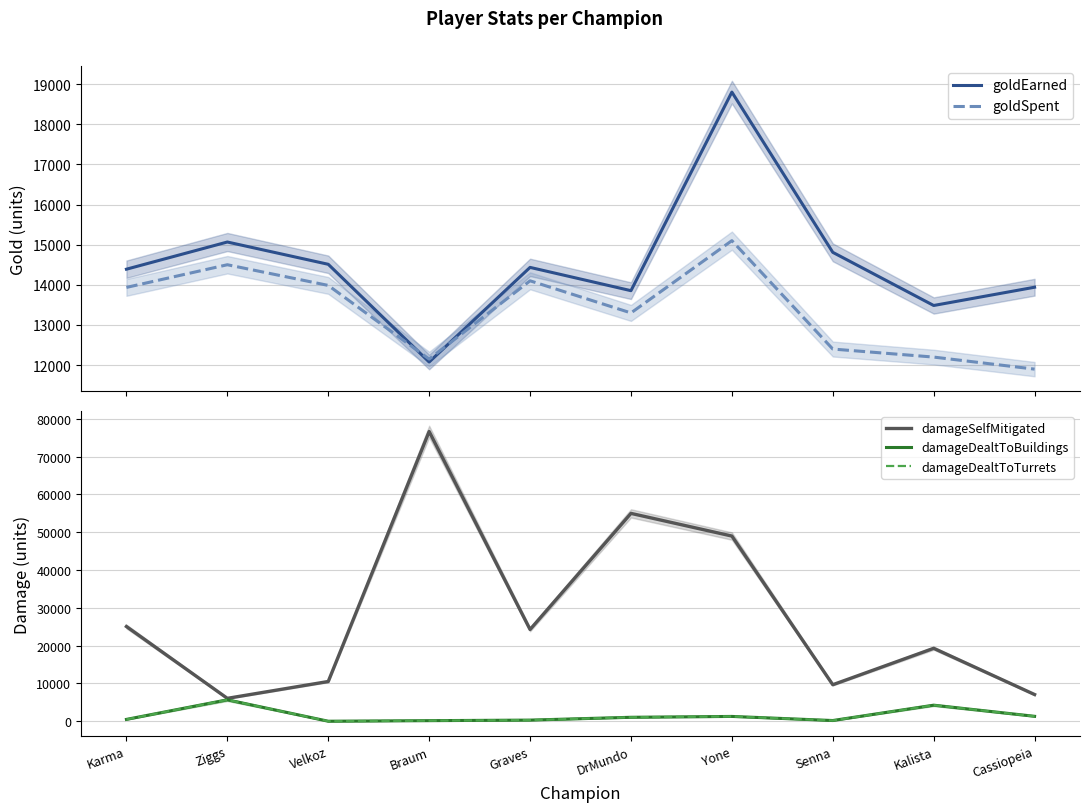

What is the approximate value of damageSelfMitigated at Ziggs, to the nearest 100?

6100